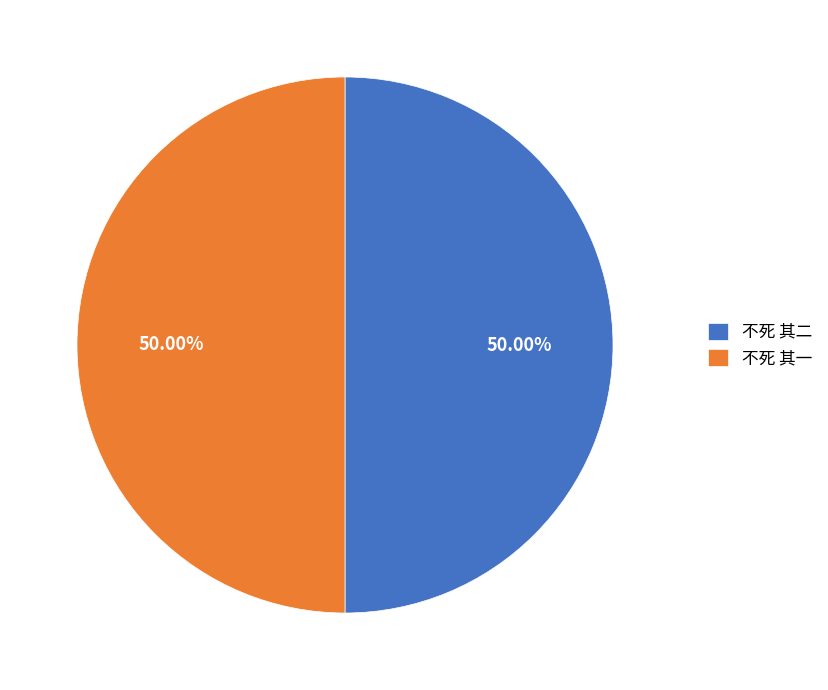

Count the number of slices in the pie.

2